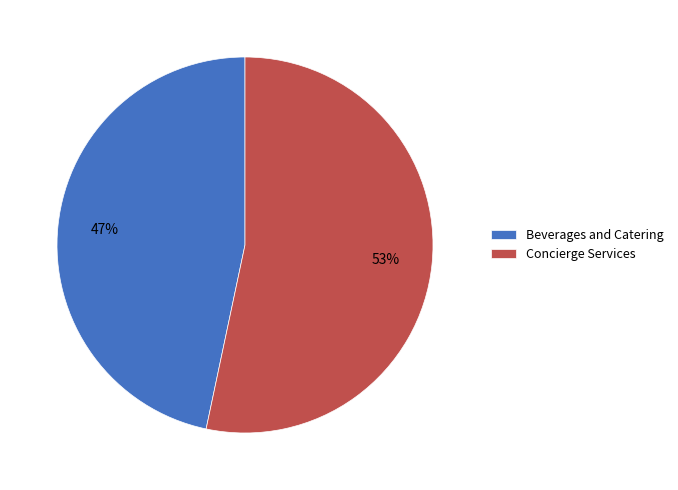

To the nearest percent, what is the average slice percentage?

50%